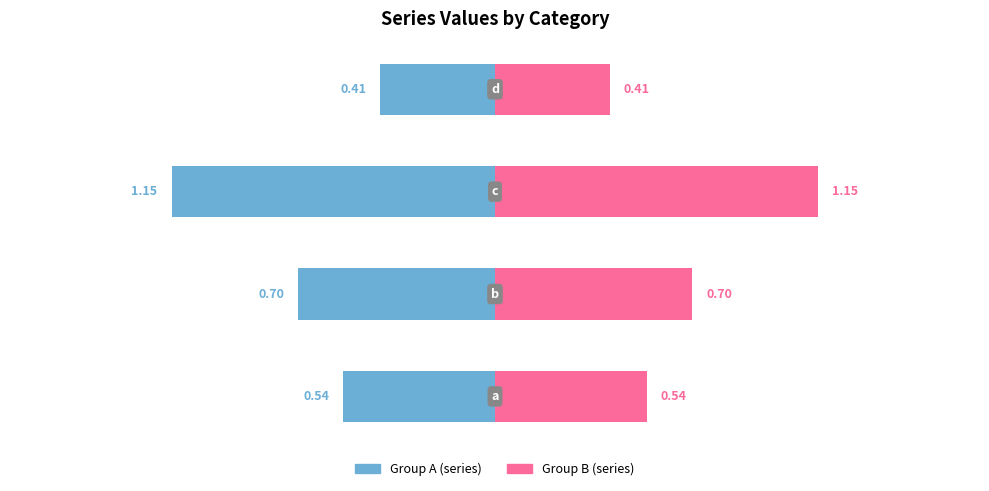

What is the sum of the values at b and c?

3.7